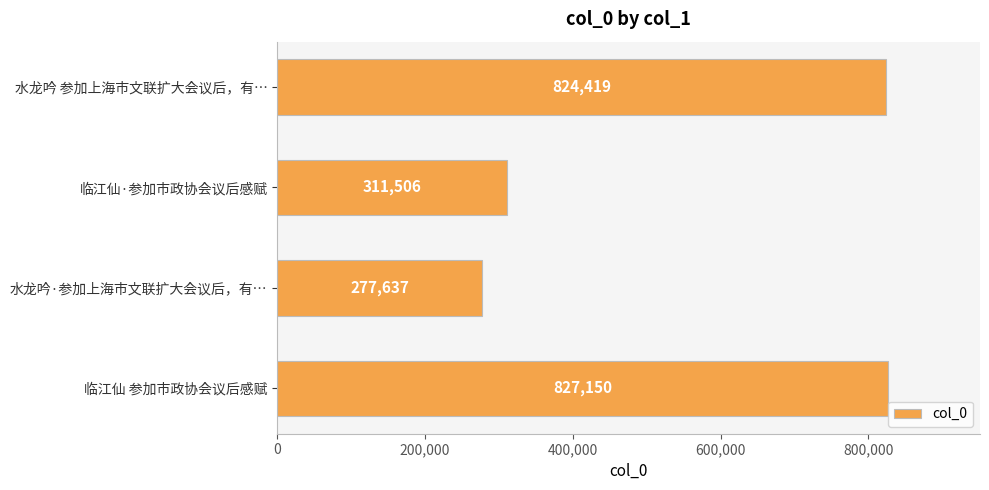

How many bars are there in total?

4